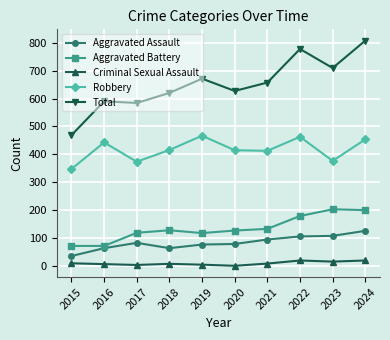

What is the maximum value shown in the chart?

807